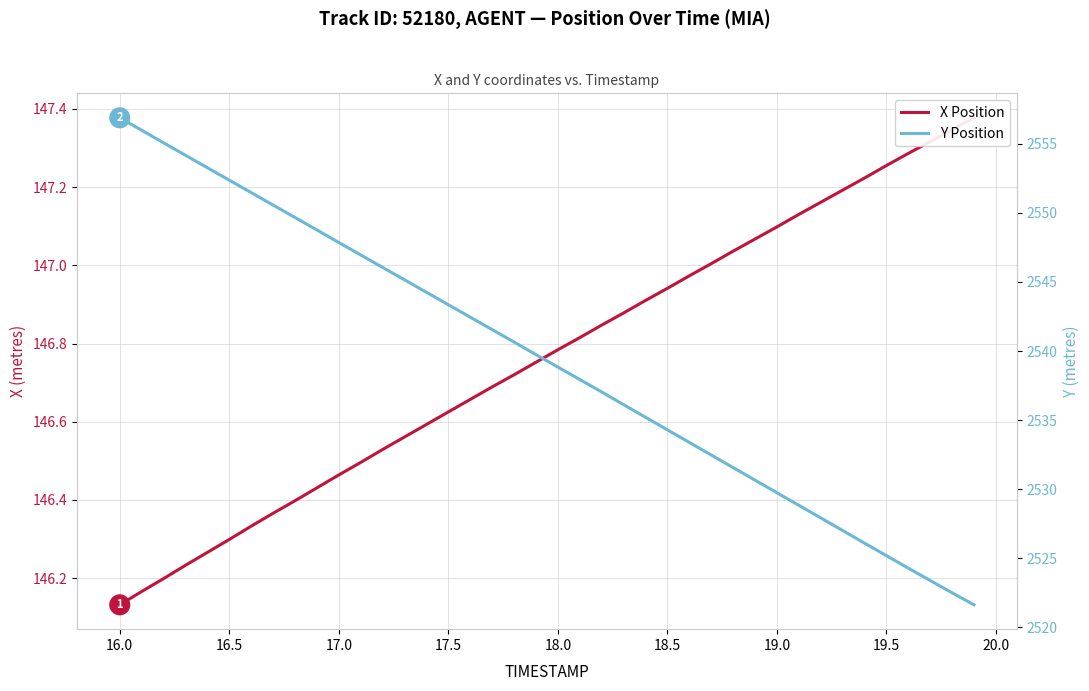

True or false: X Position has more than 0 interior local peaks.

False